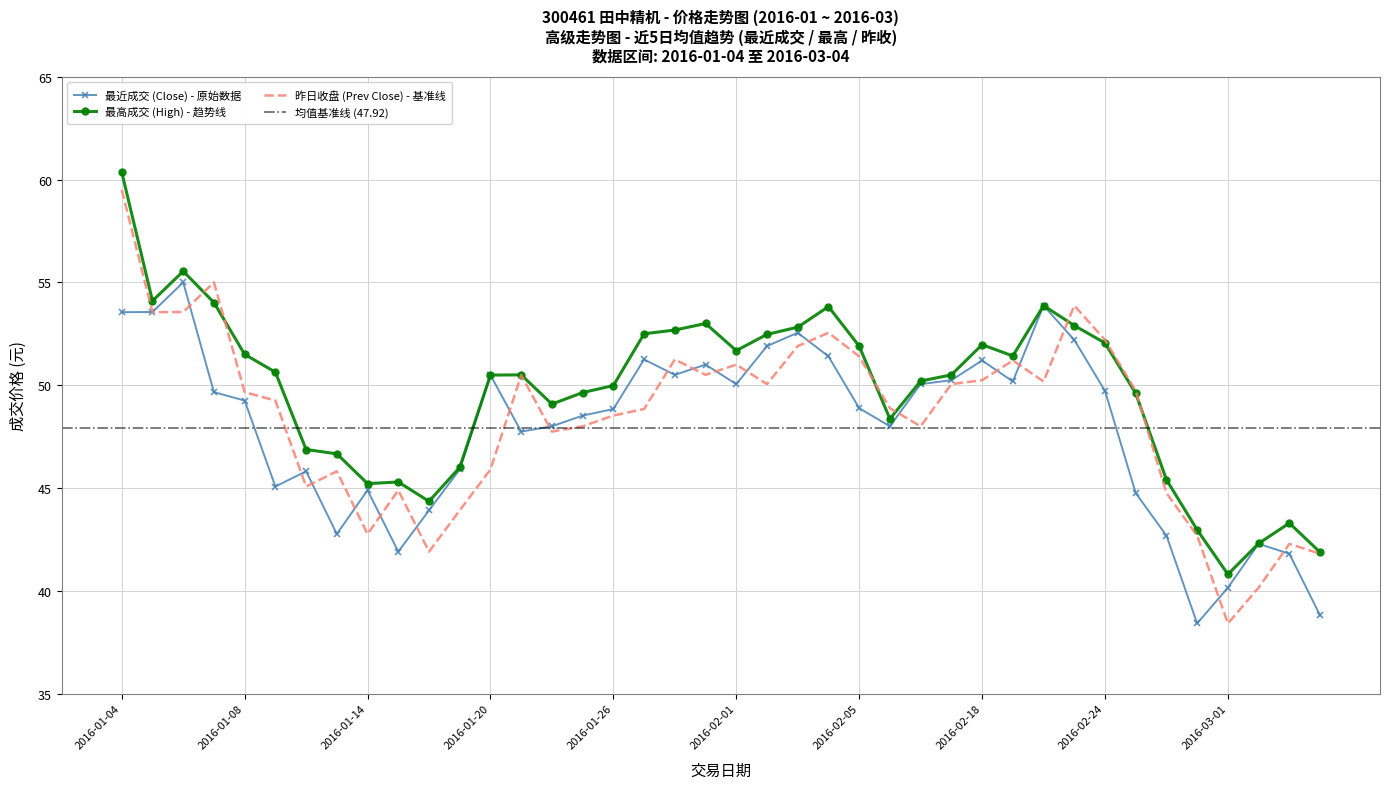

What is the lowest value of the 昨日收盘 (Prev Close) - 基准线 series?

38.4